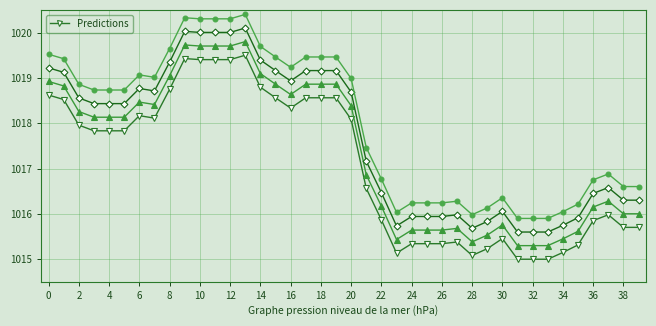

True or false: Predictions has a value of 374.2 at 28.

False